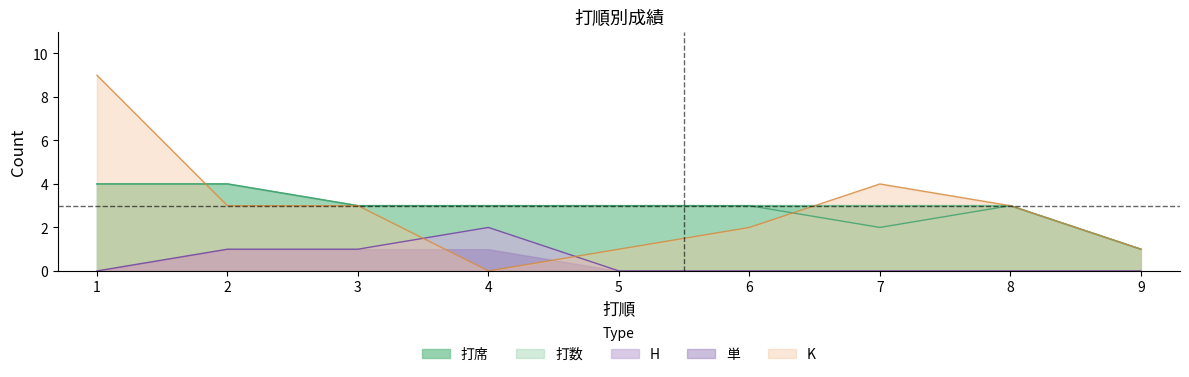

How many data points does each series have?

9